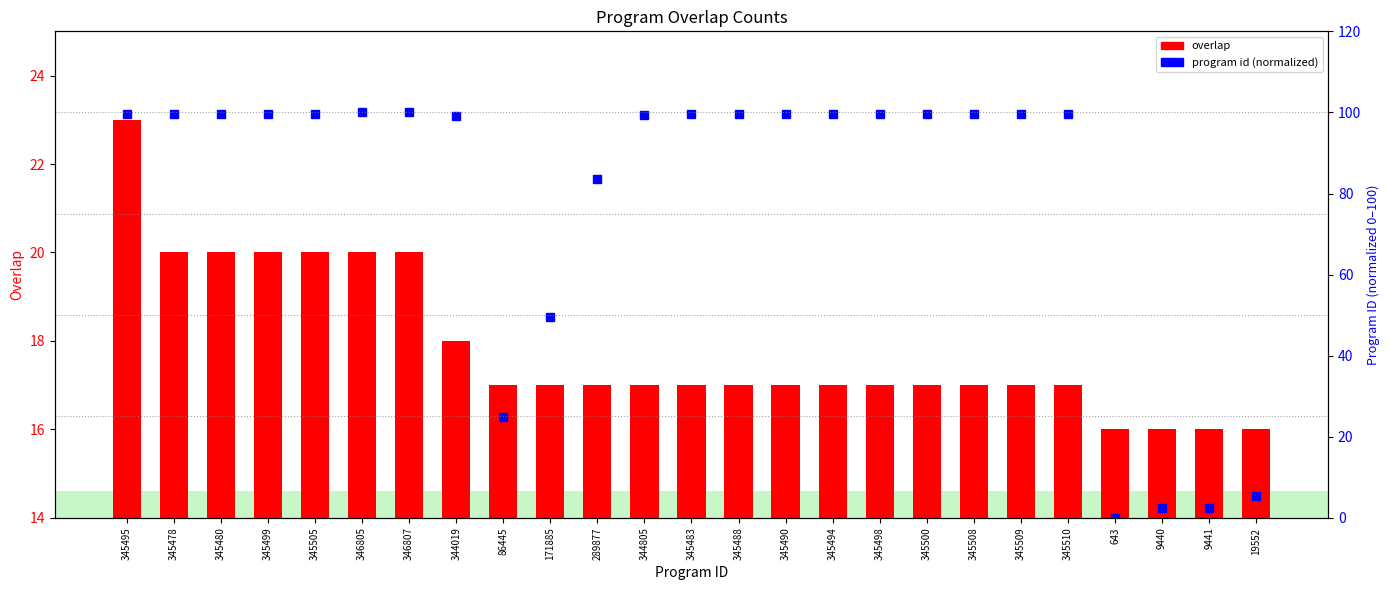

Read the program id (normalized) value at 19552.

5.5